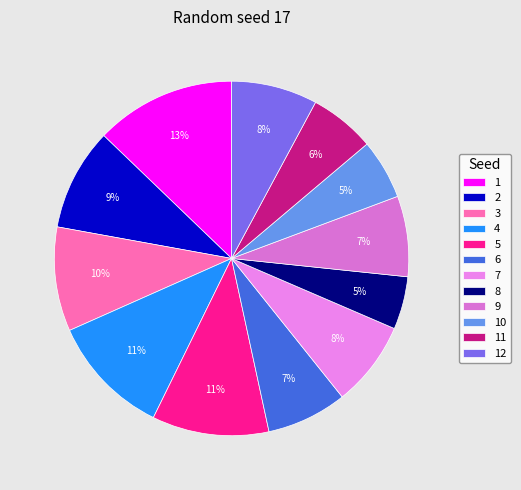

Which slice is the largest?

1